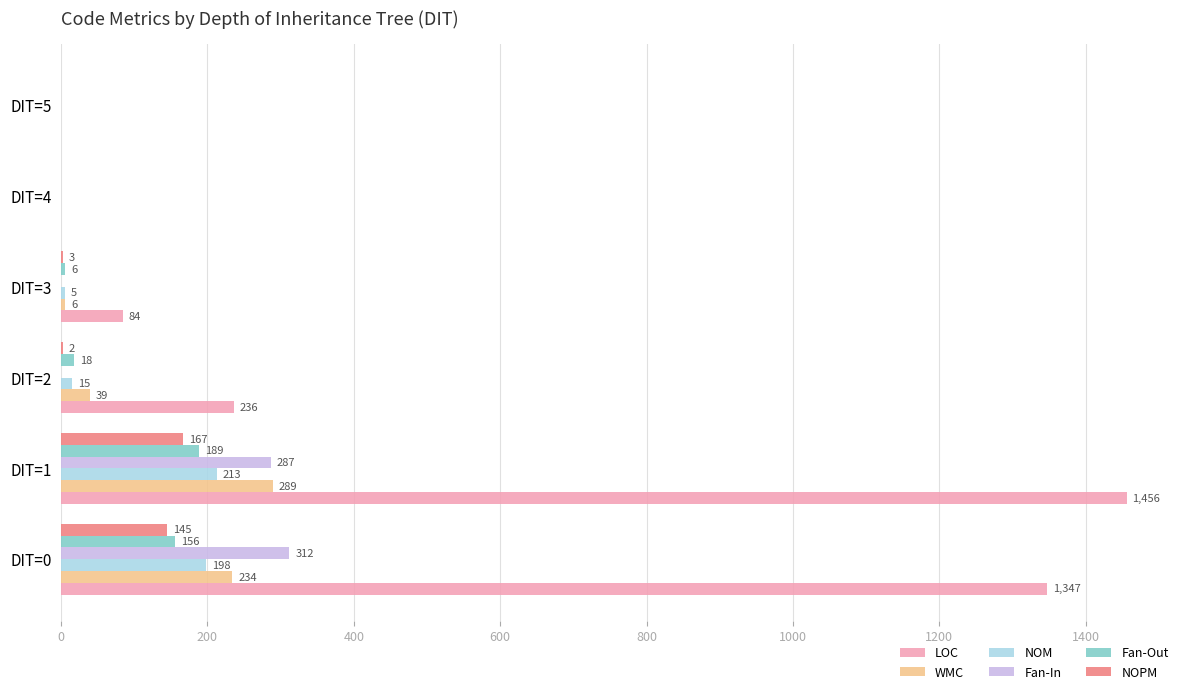

How many values in NOPM are above zero?

4